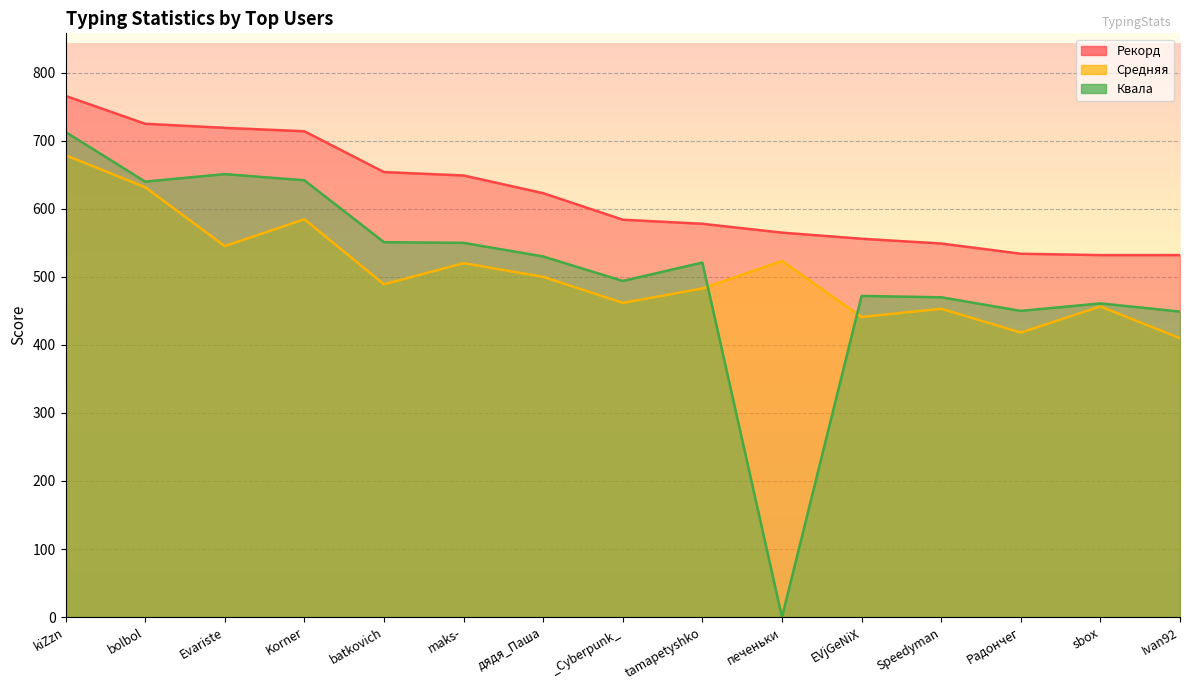

Which series has the largest range (max minus min)?

Квала